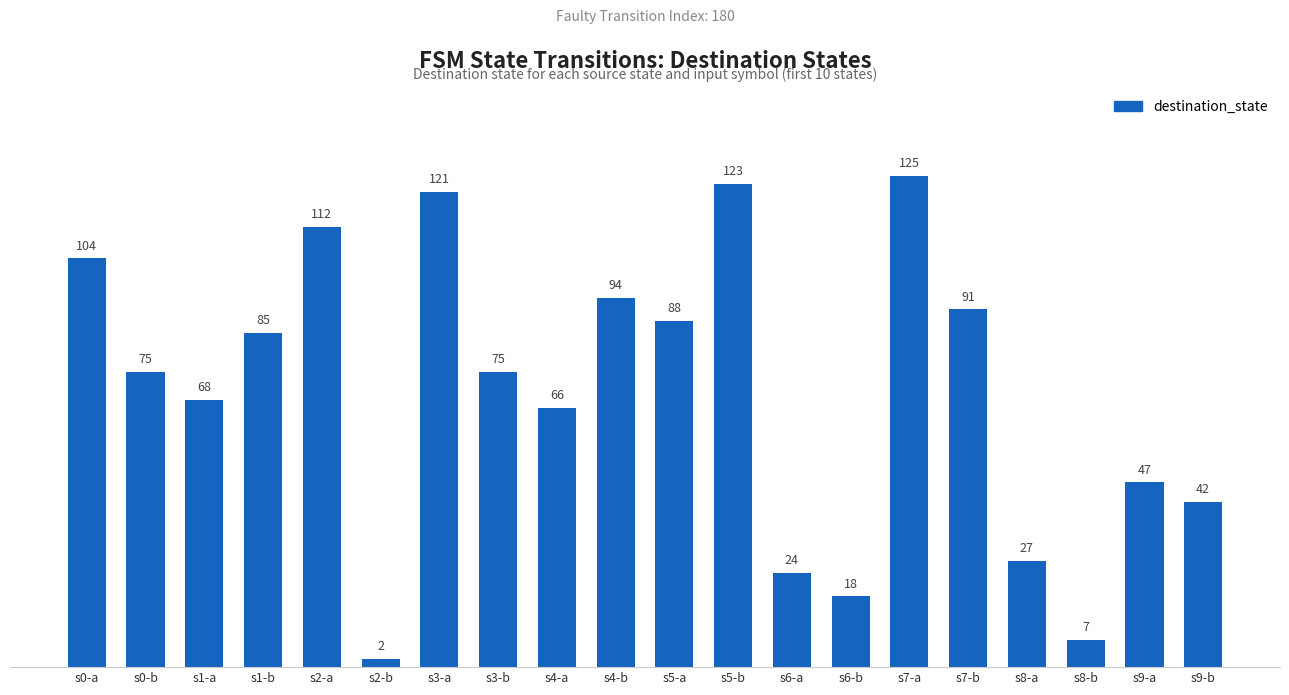

Which label corresponds to the smallest value in the chart?

s2-b